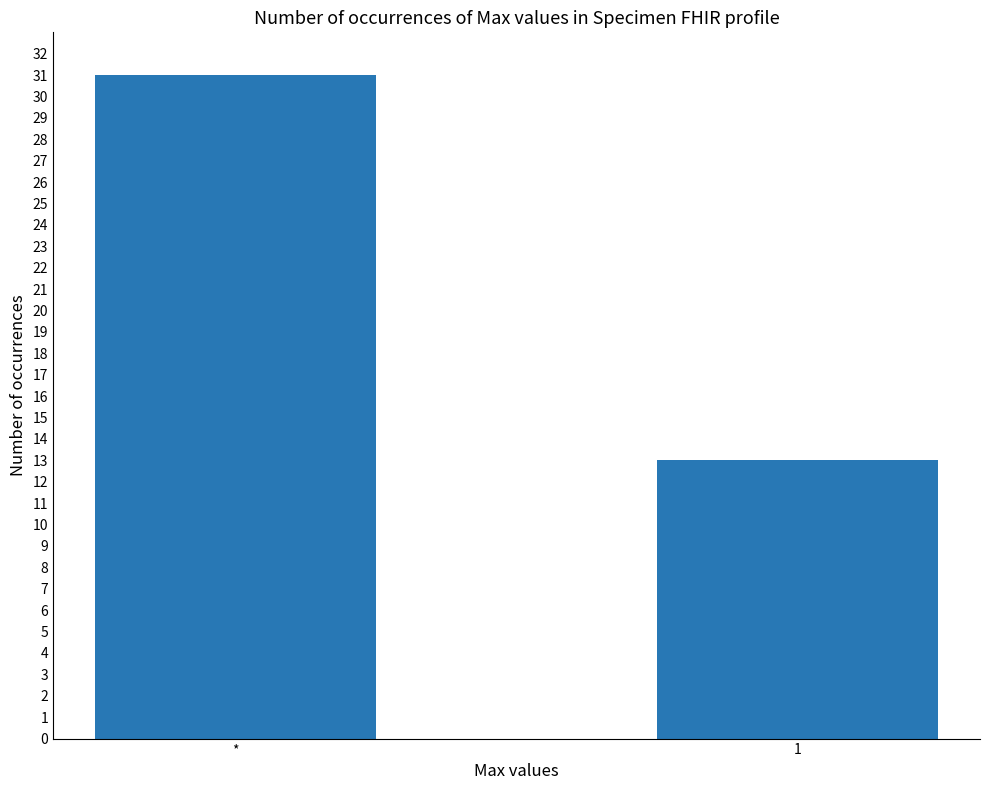

What is the average value?

22